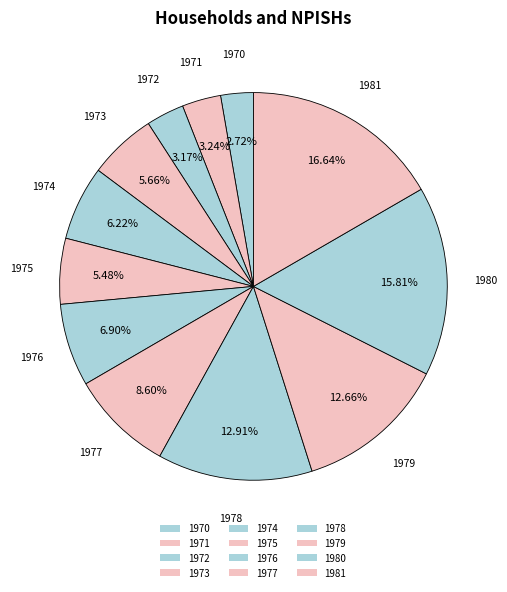

What is the largest slice in the pie chart?

1981